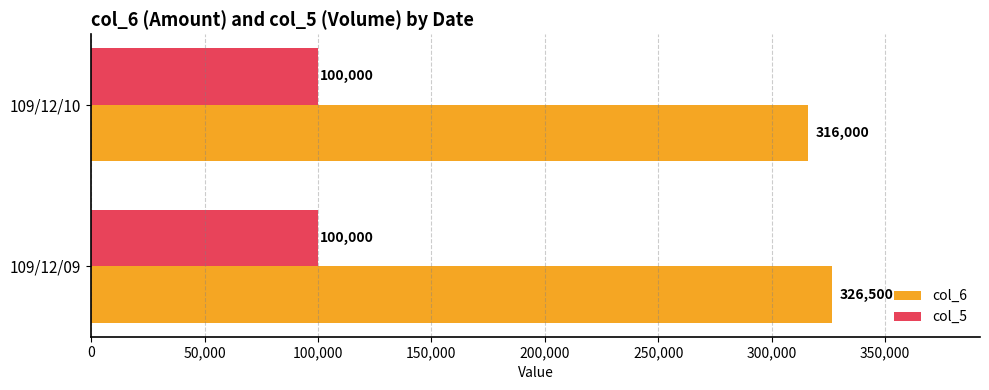

What is the average value of the col_5 series?

100000